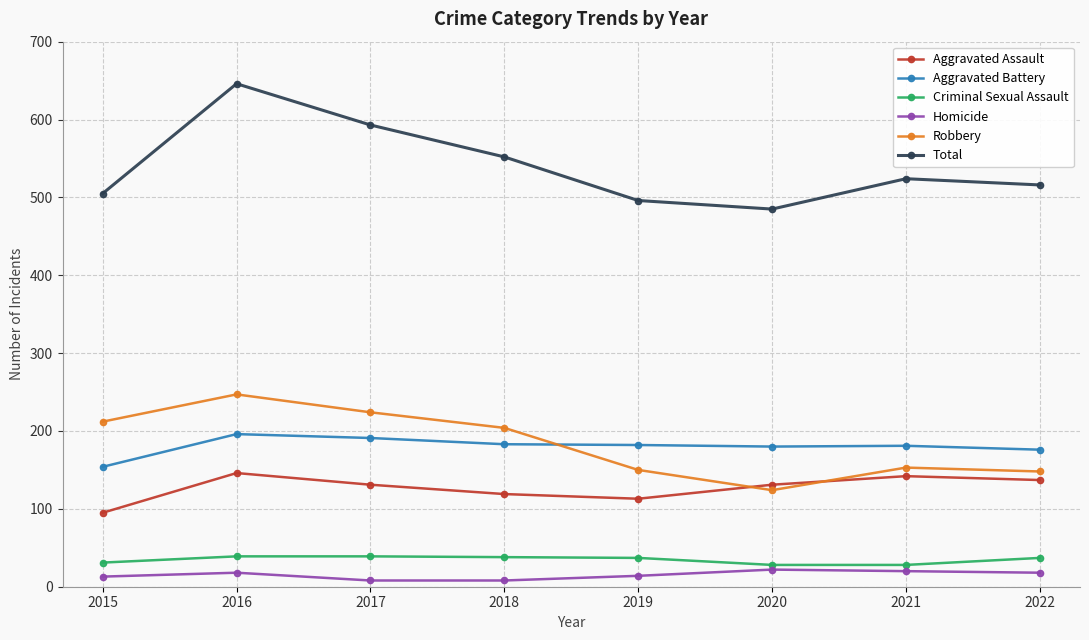

Rank the series by their maximum value, from lowest to highest.

Homicide, Criminal Sexual Assault, Aggravated Assault, Aggravated Battery, Robbery, Total